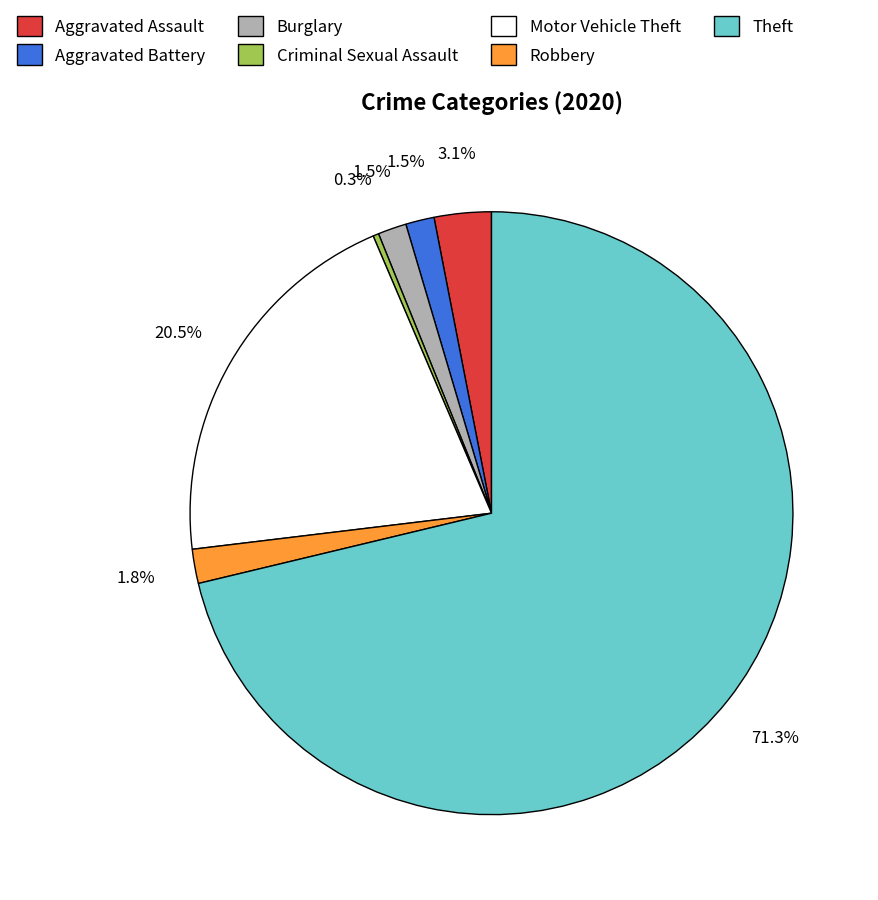

What percentage is the Aggravated Assault slice, to the nearest percent?

3%